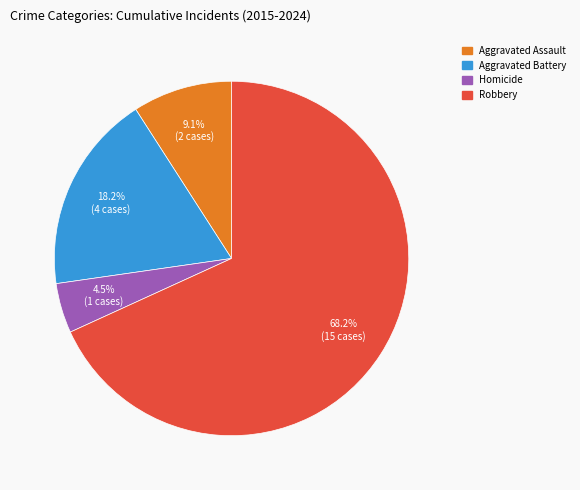

Which has a higher value, Robbery or Homicide?

Robbery